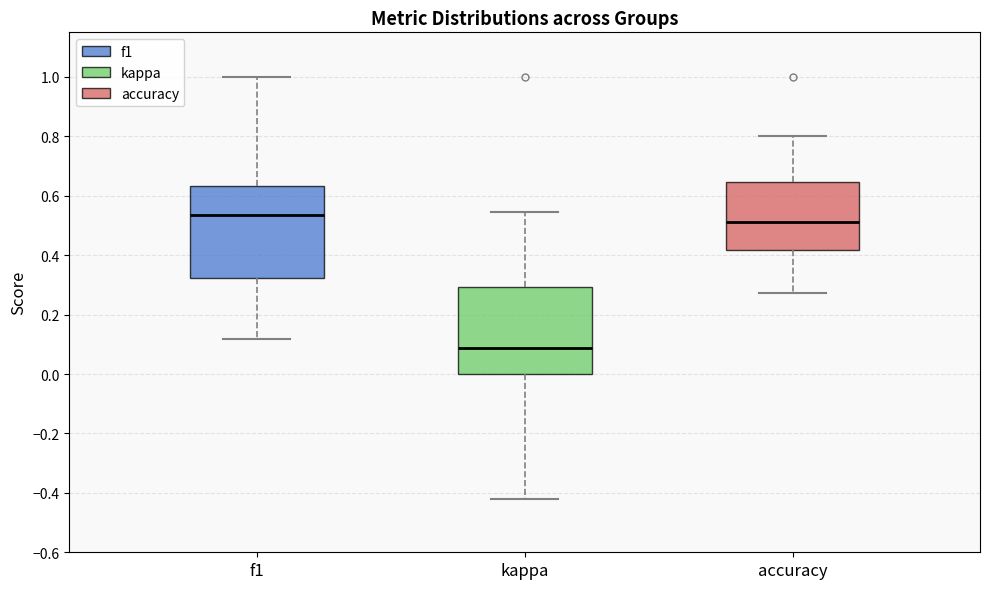

Which box has the highest median line?

f1